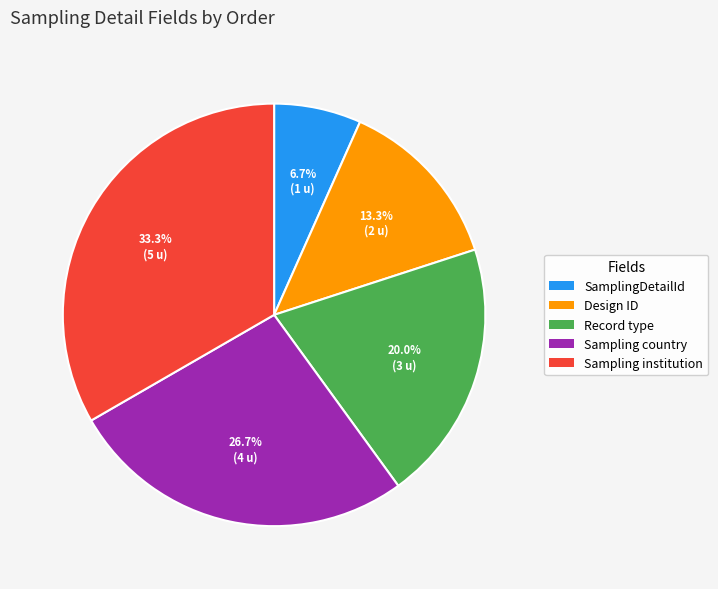

Do Sampling country and SamplingDetailId together represent more than half of the pie?

No